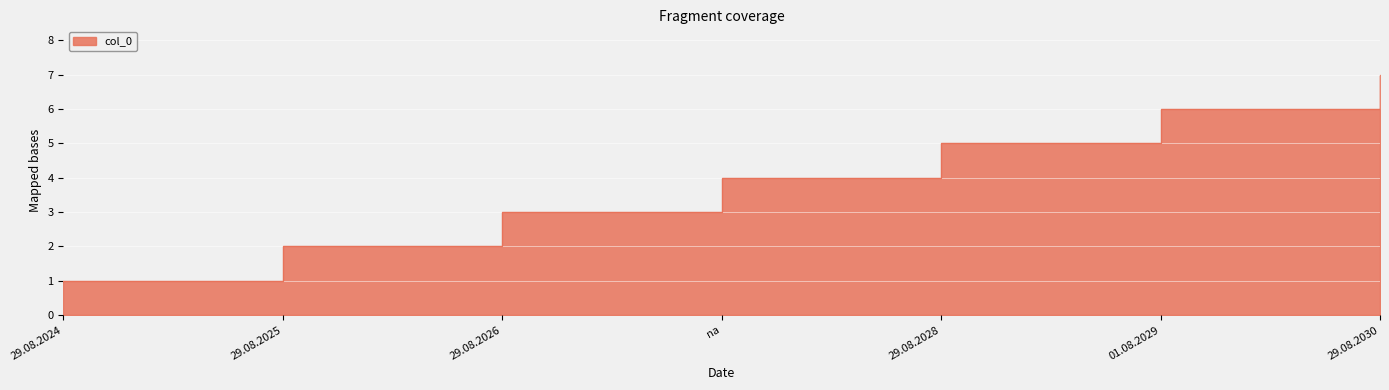

What position from the left is 29.08.2030?

7